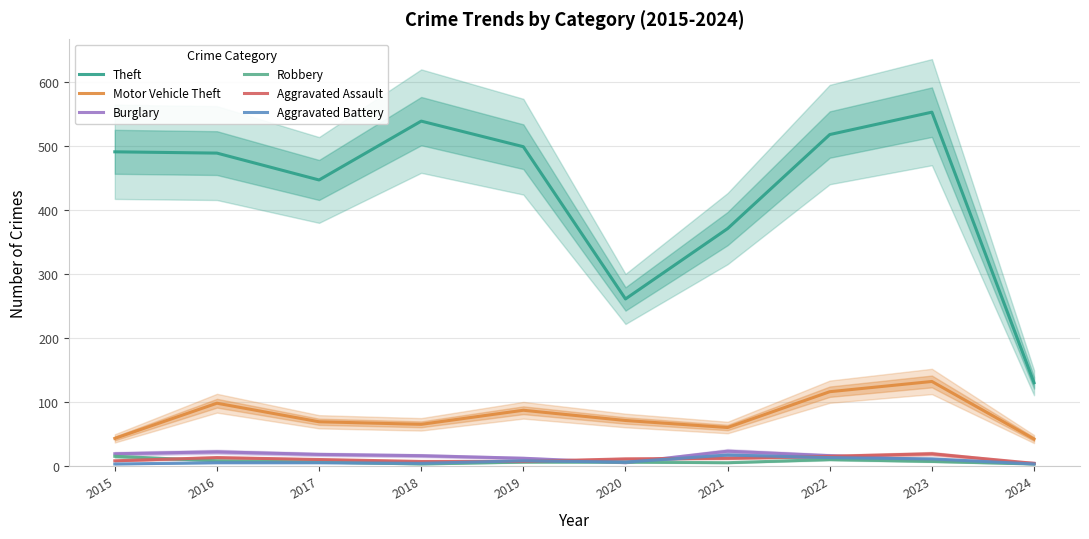

Reading left to right, extract all data points from this chart.

Theft: 2015=491	2016=489	2017=447	2018=539	2019=499	2020=261	2021=371	2022=518	2023=553	2024=130
Motor Vehicle Theft: 2015=43	2016=98	2017=69	2018=65	2019=87	2020=71	2021=60	2022=116	2023=132	2024=42
Burglary: 2015=19	2016=22	2017=18	2018=16	2019=12	2020=5	2021=23	2022=16	2023=9	2024=4
Robbery: 2015=15	2016=8	2017=6	2018=3	2019=6	2020=6	2021=5	2022=10	2023=7	2024=3
Aggravated Assault: 2015=8	2016=13	2017=10	2018=7	2019=7	2020=11	2021=12	2022=15	2023=19	2024=4
Aggravated Battery: 2015=3	2016=5	2017=5	2018=4	2019=8	2020=6	2021=17	2022=13	2023=11	2024=3